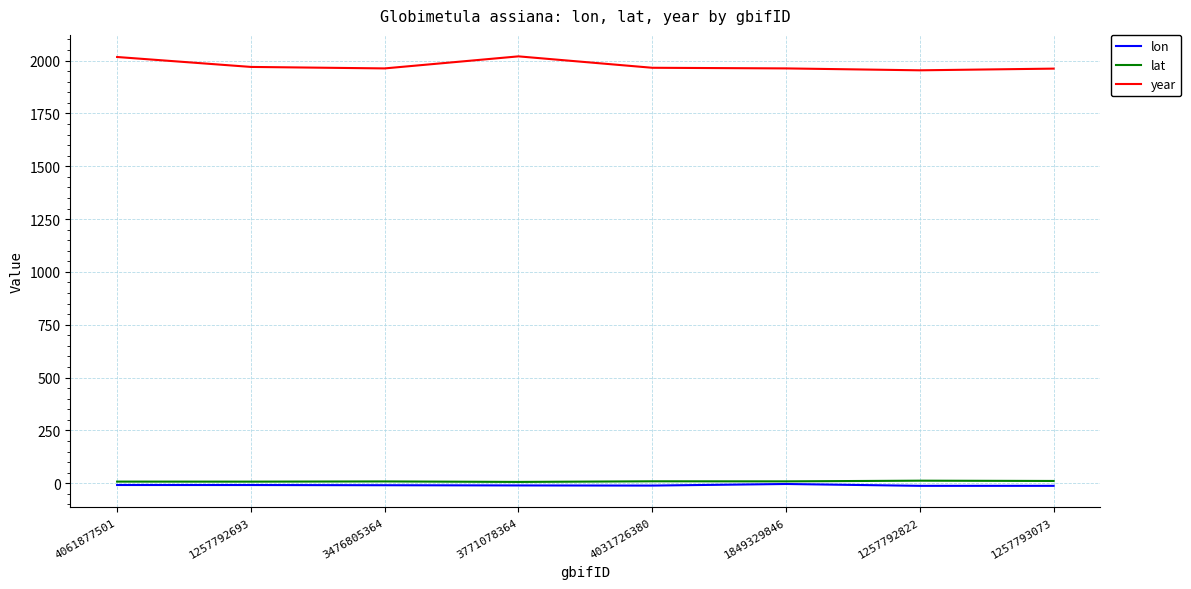

What is the greatest value displayed?

2020.0